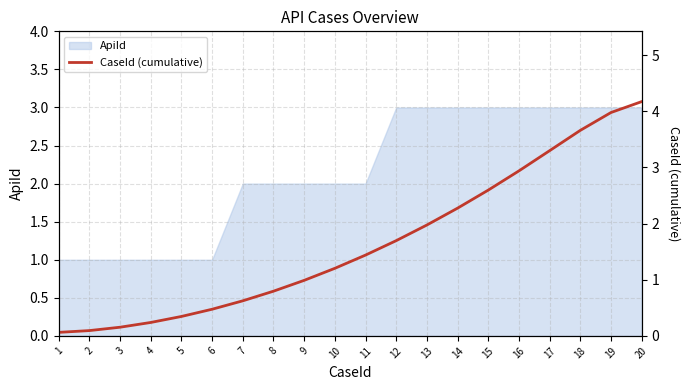

Which category has the highest value across all series?

20